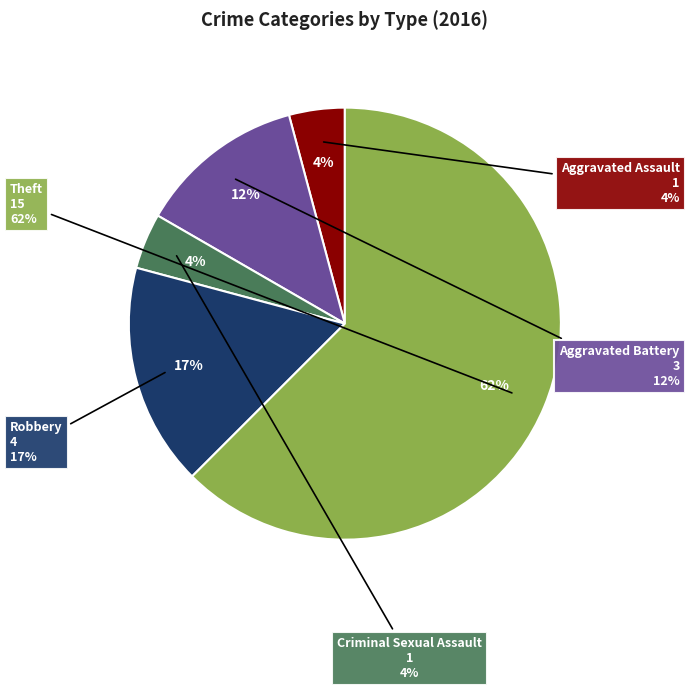

To the nearest percent, what is the average slice percentage?

20%